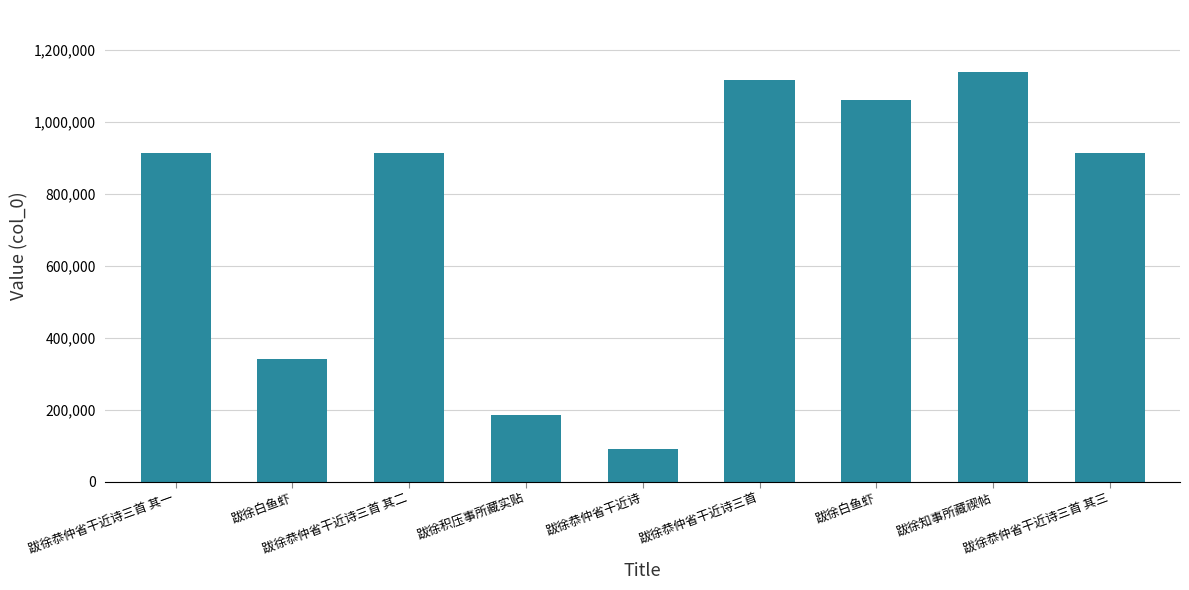

What is the difference between the second highest and minimum values?

1024714